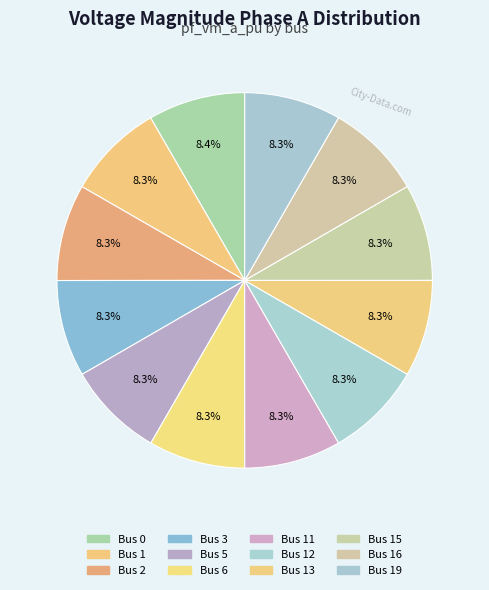

How many slices are in this pie chart?

12